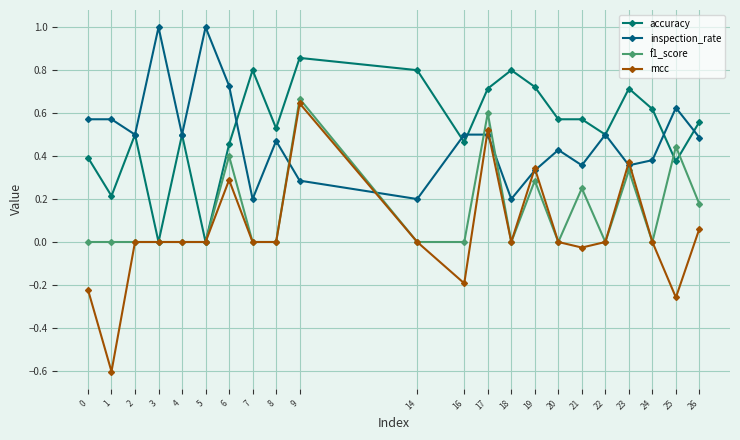

True or false: inspection_rate has a value of 0.2 at 19.

False